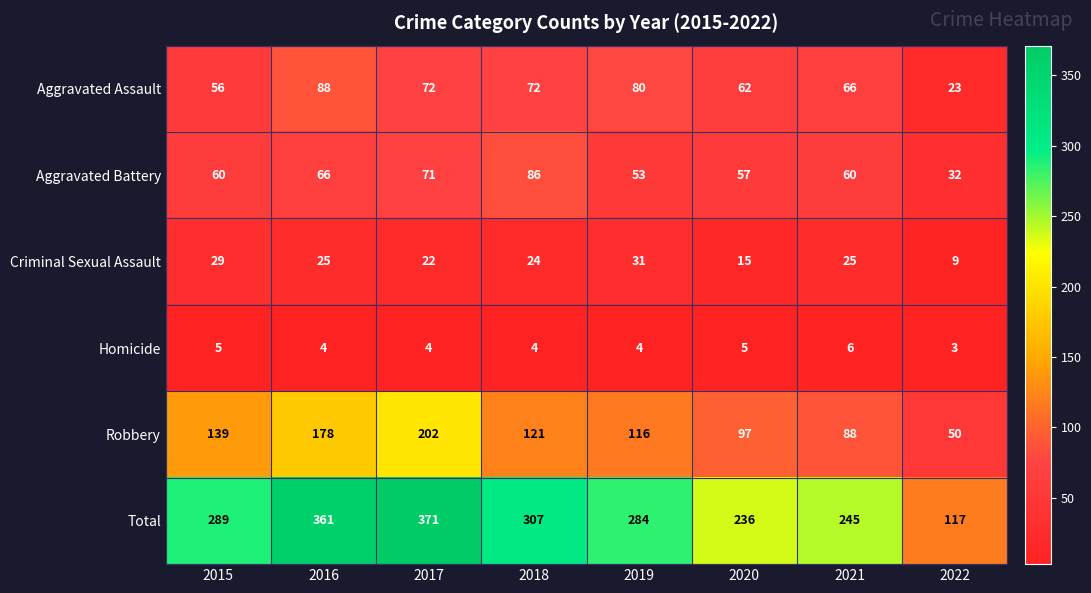

The Criminal Sexual Assault series shows 29 at 2015. True or false?

True